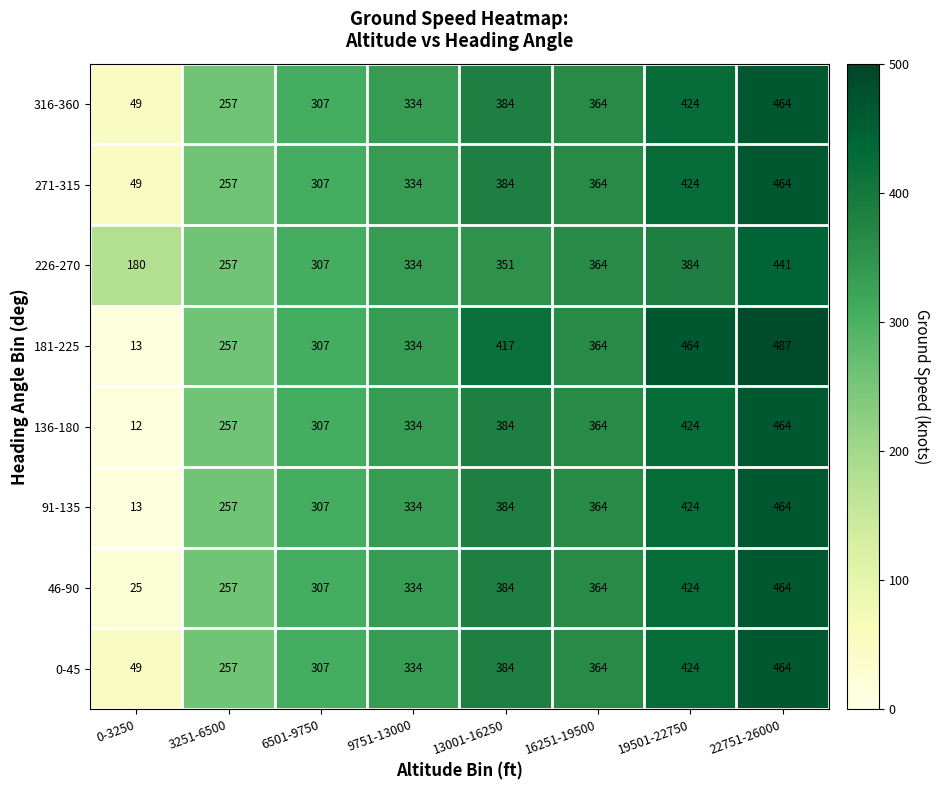

At how many categories does at least one series exceed 481?

1